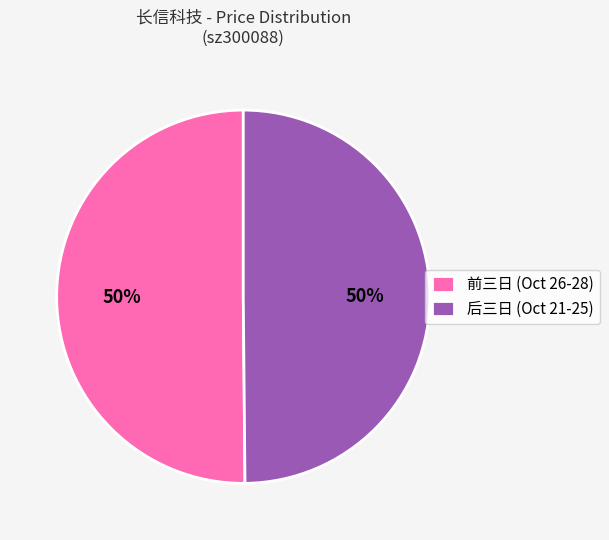

To the nearest percent, what portion does 前三日 (Oct 26-28) represent?

50%